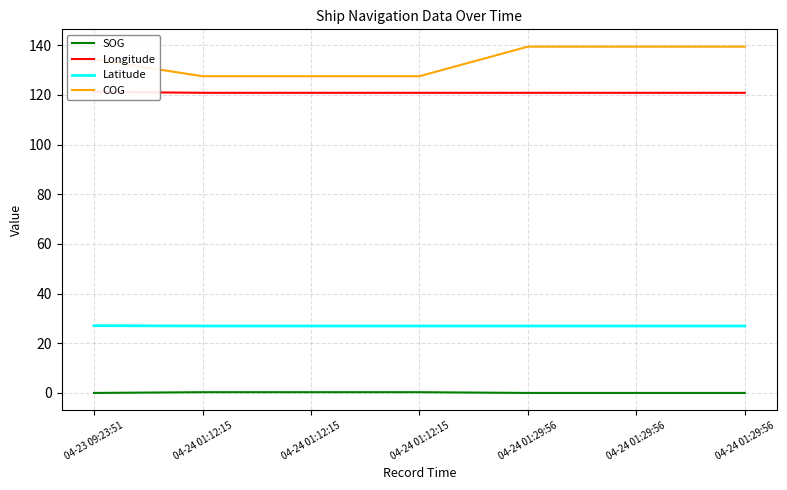

Where is Latitude nearest to the value 27?

04-24 01:12:15